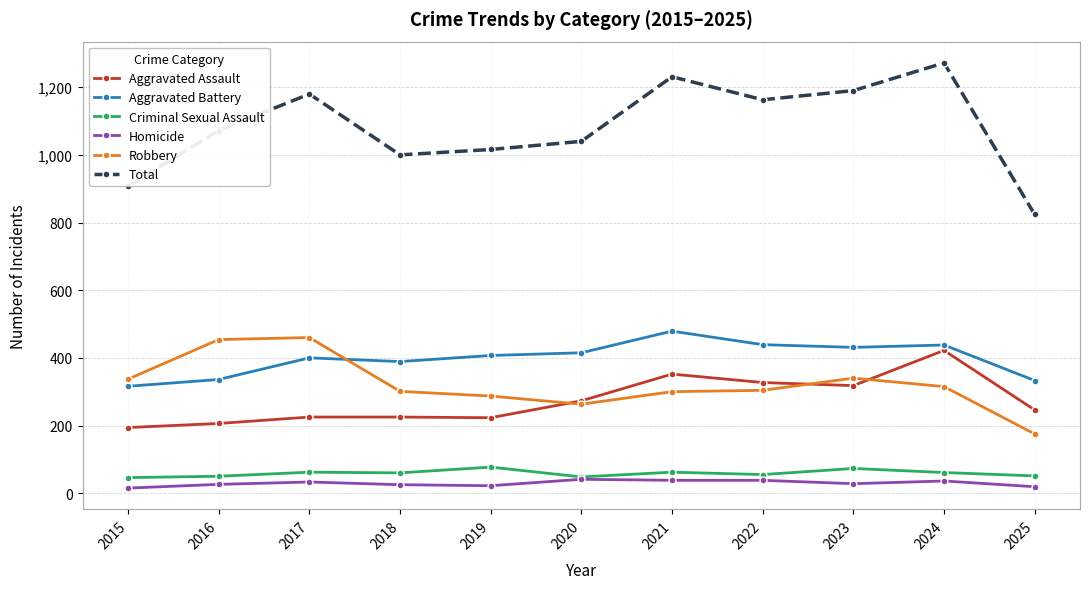

What is the value of the Criminal Sexual Assault point at the 1st from the left?

46